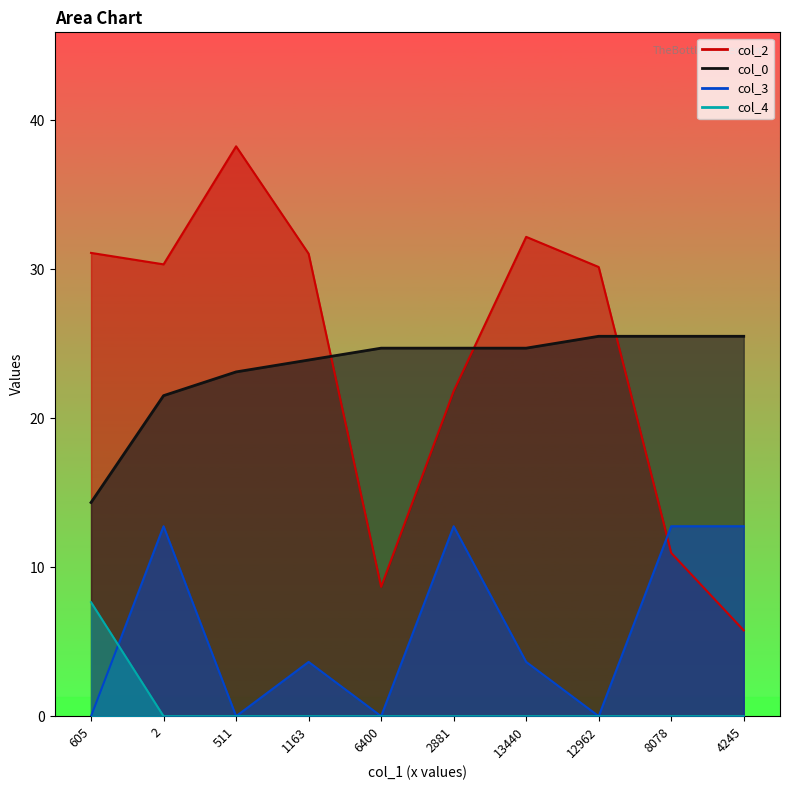

Reading left to right, list all the values displayed in this chart.

col_2: 605=31.1	2=30.3	511=38.2	1163=31.0	6400=8.7	2881=21.8	13440=32.2	12962=30.1	8078=11.0	4245=5.8
col_0: 605=14.3	2=21.5	511=23.1	1163=23.9	6400=24.7	2881=24.7	13440=24.7	12962=25.5	8078=25.5	4245=25.5
col_3: 605=0.0	2=12.7	511=0.0	1163=3.6	6400=0.0	2881=12.7	13440=3.6	12962=0.0	8078=12.7	4245=12.7
col_4: 605=7.6	2=0.0	511=0.0	1163=0.0	6400=0.0	2881=0.0	13440=0.0	12962=0.0	8078=0.0	4245=0.0